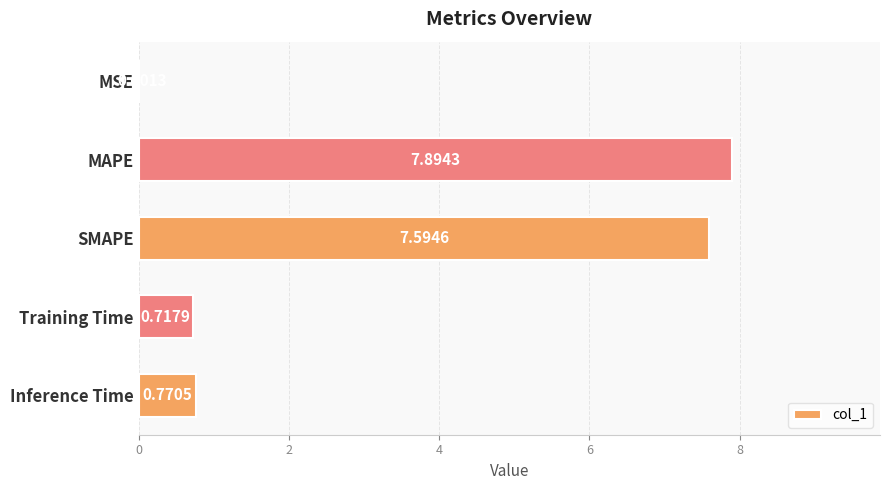

Which label corresponds to the largest value in the chart?

MAPE